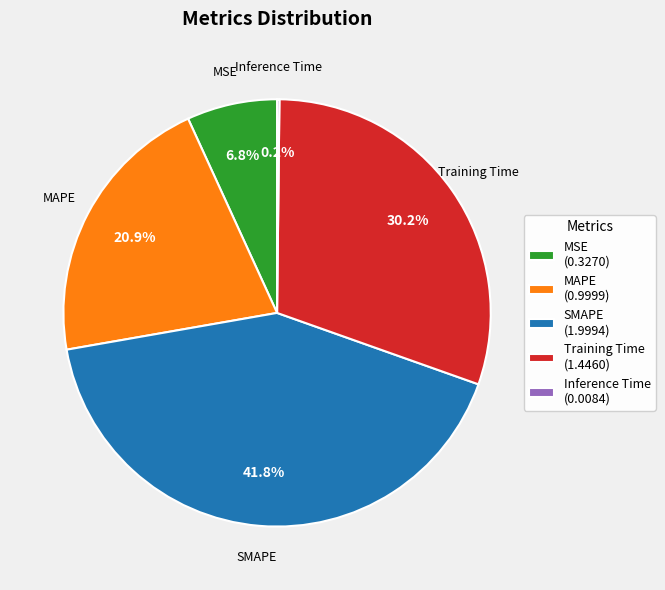

Which has a higher value, MSE or MAPE?

MAPE